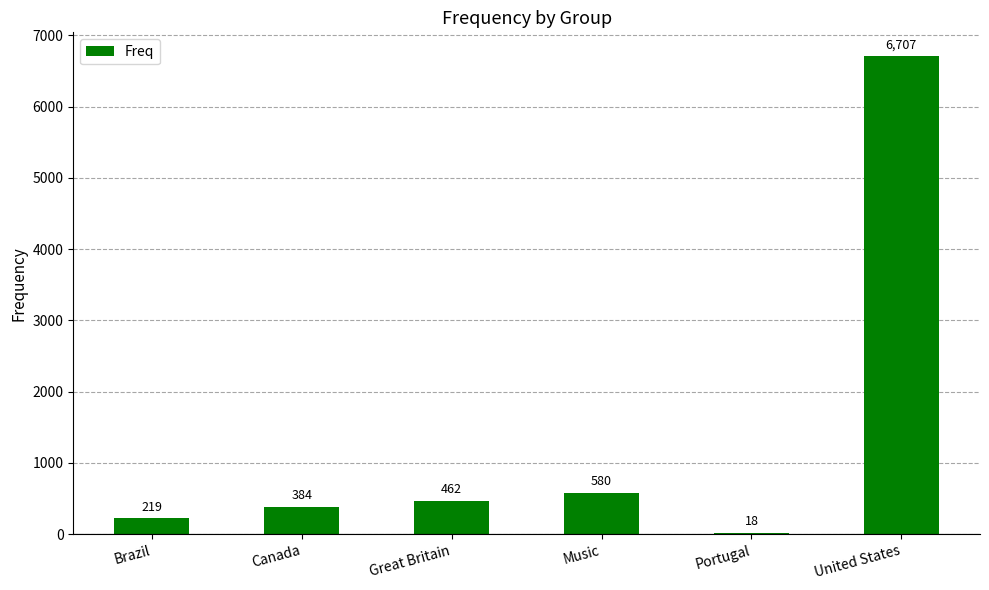

What is the difference between the values at Brazil and Portugal?

201